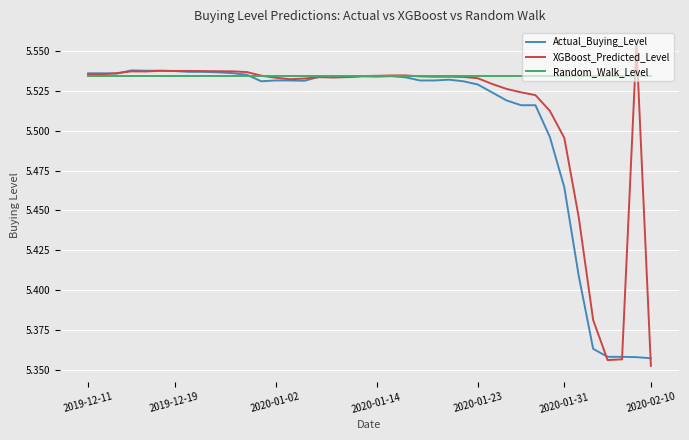

Is this an area chart (filled region under the line)?

No